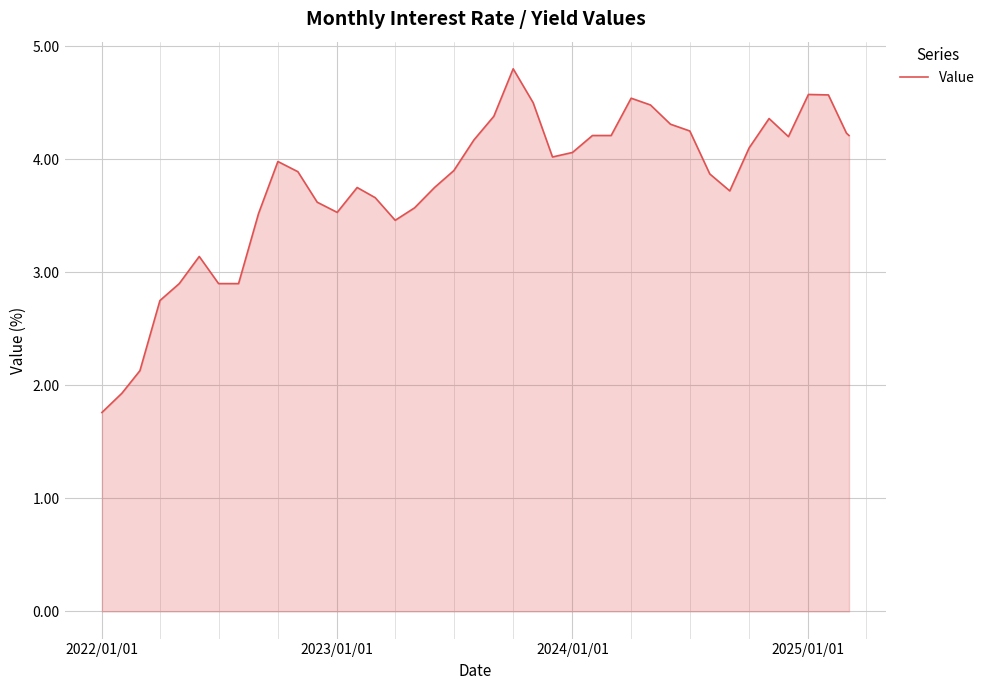

What is the maximum value shown in the chart?

4.8